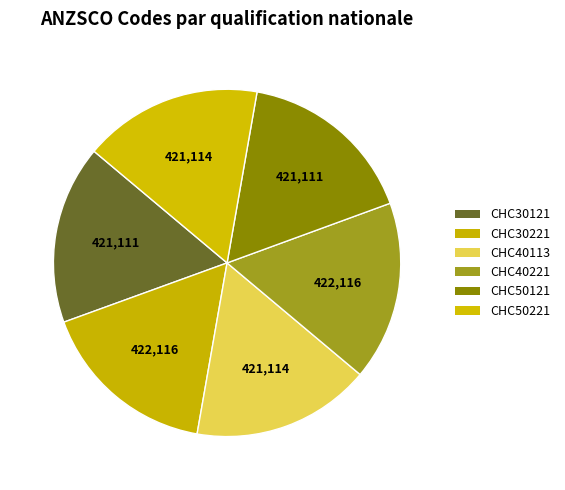

How many segments does this pie chart have?

6